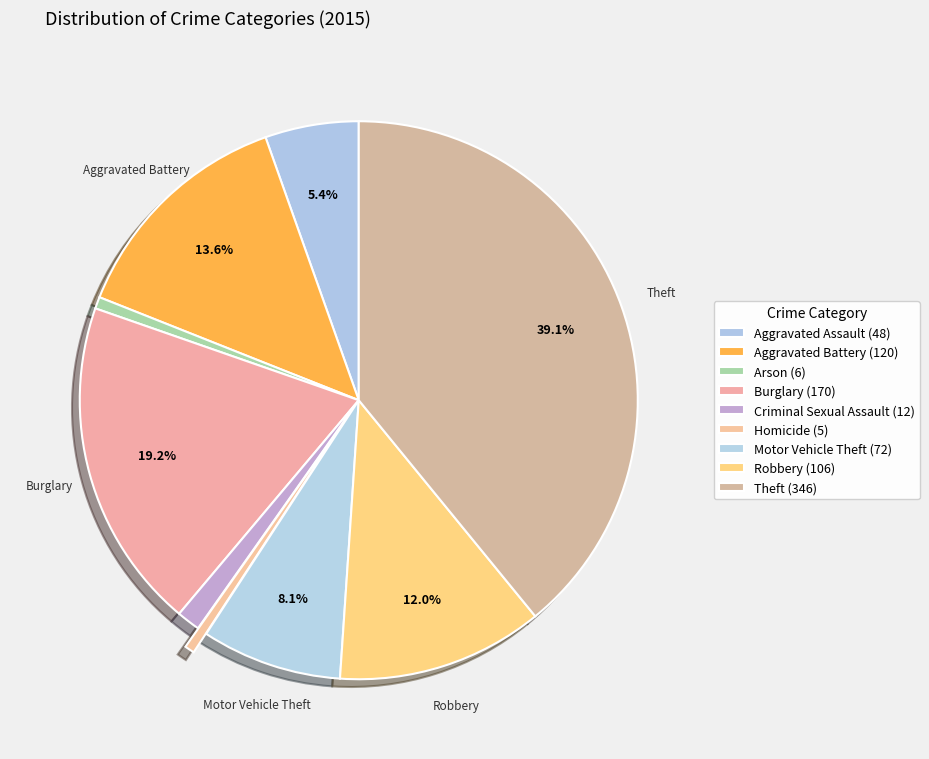

How many slices are in this pie chart?

9